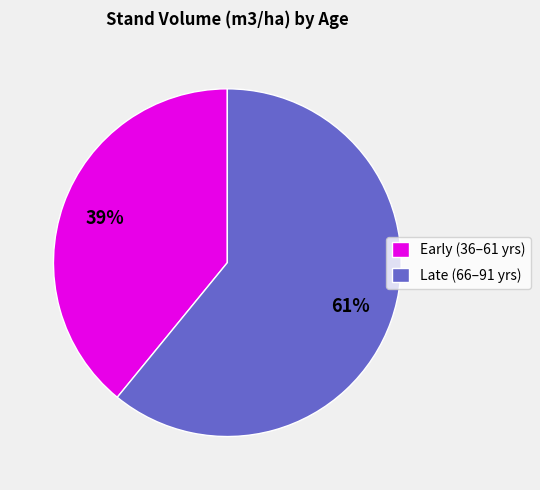

Is it true that Early (36–61 yrs) is 34% of the pie?

False